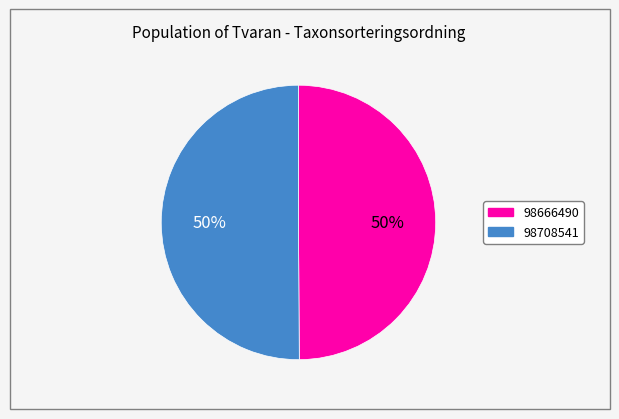

Is the sum of 98708541 and 98666490 greater than half?

Yes